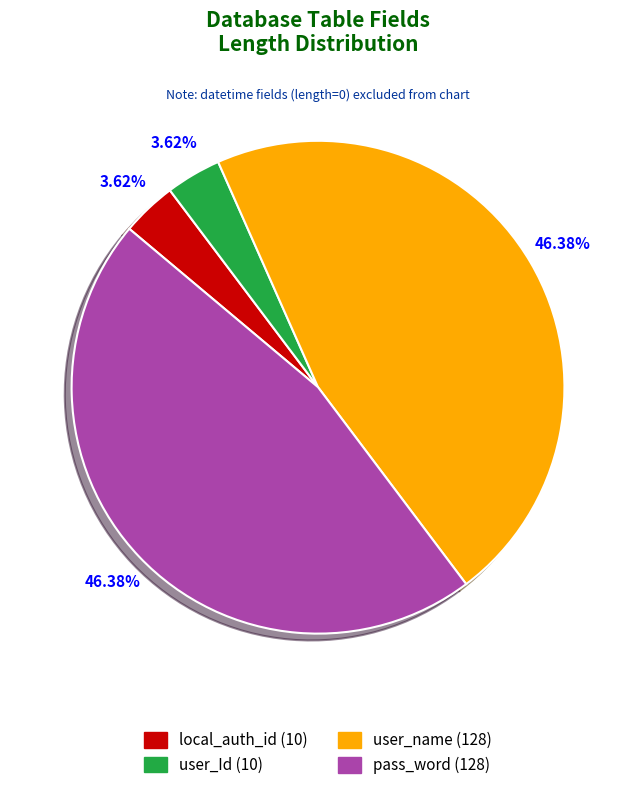

What is the ratio of the value at user_Id to the value at local_auth_id?

1.0